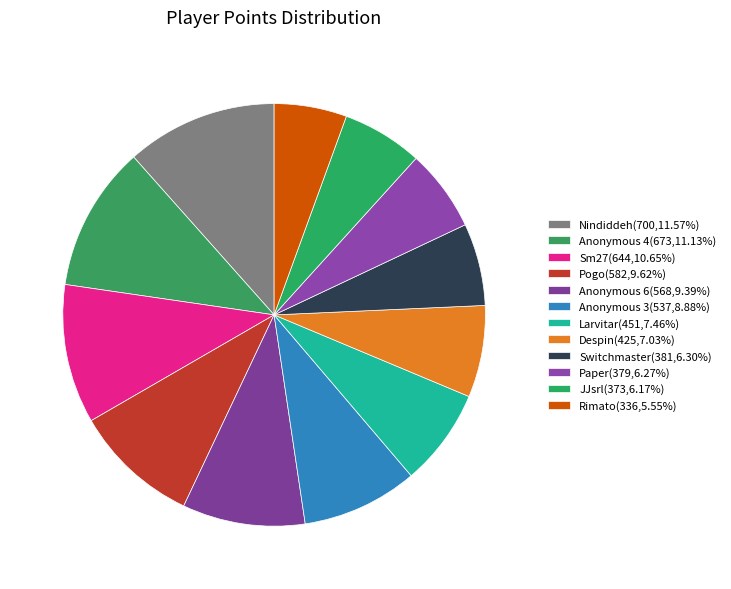

How many segments does this pie chart have?

12